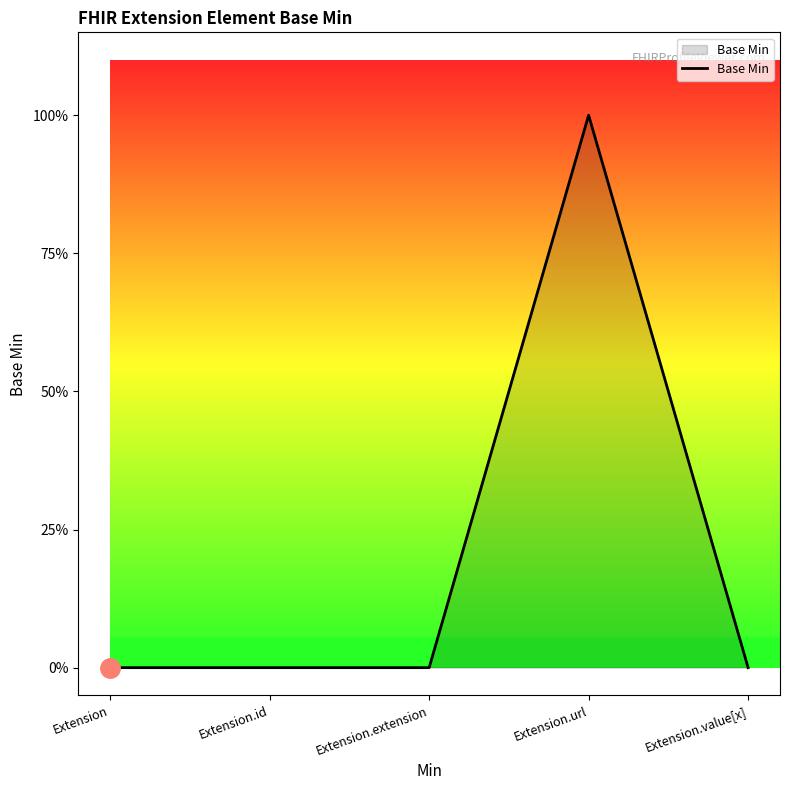

Rank the categories by value from lowest to highest.

Extension, Extension.id, Extension.extension, Extension.value[x], Extension.url